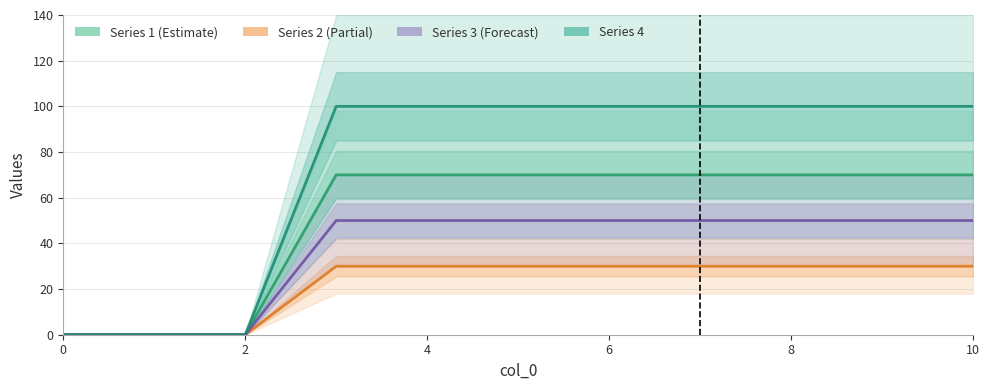

Reading left to right, list all the values displayed in this chart.

Series 1: 0	0	0	70	70	70	70	70	70	70	70
Series 2: 0	0	0	30	30	30	30	30	30	30	30
Series 3: 0	0	0	50	50	50	50	50	50	50	50
Series 4: 0	0	0	100	100	100	100	100	100	100	100